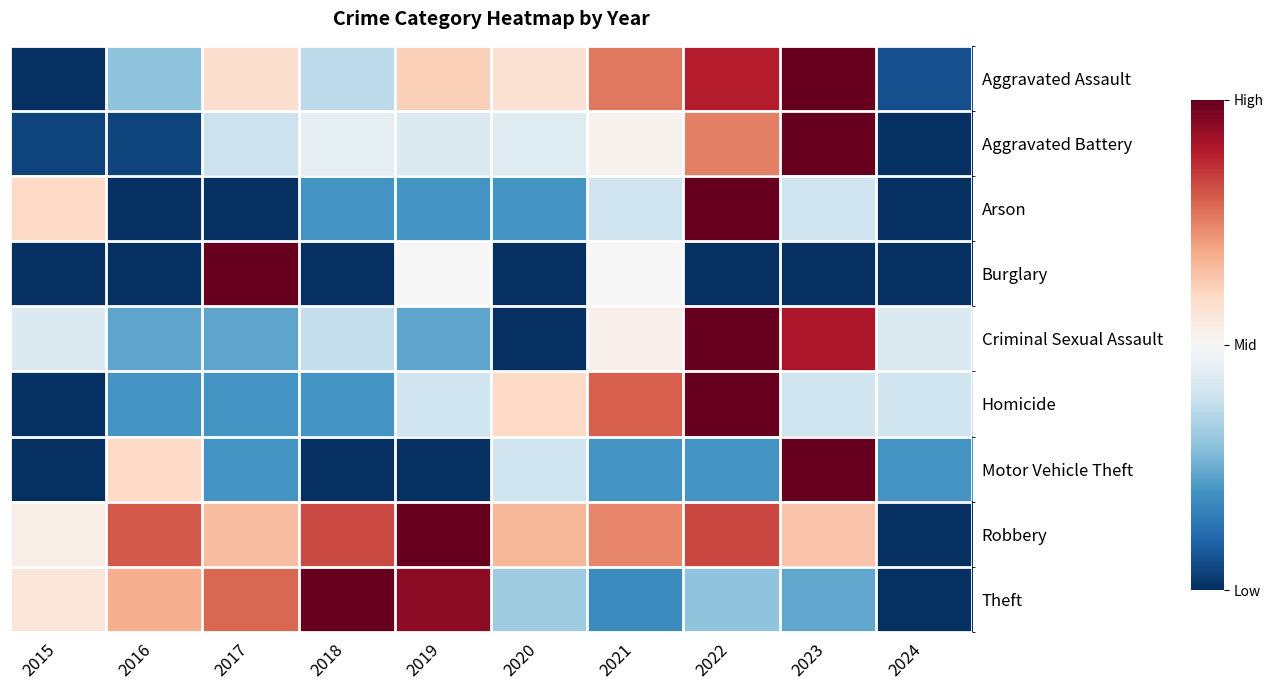

Between 2021 and 2018, which is larger?

2021